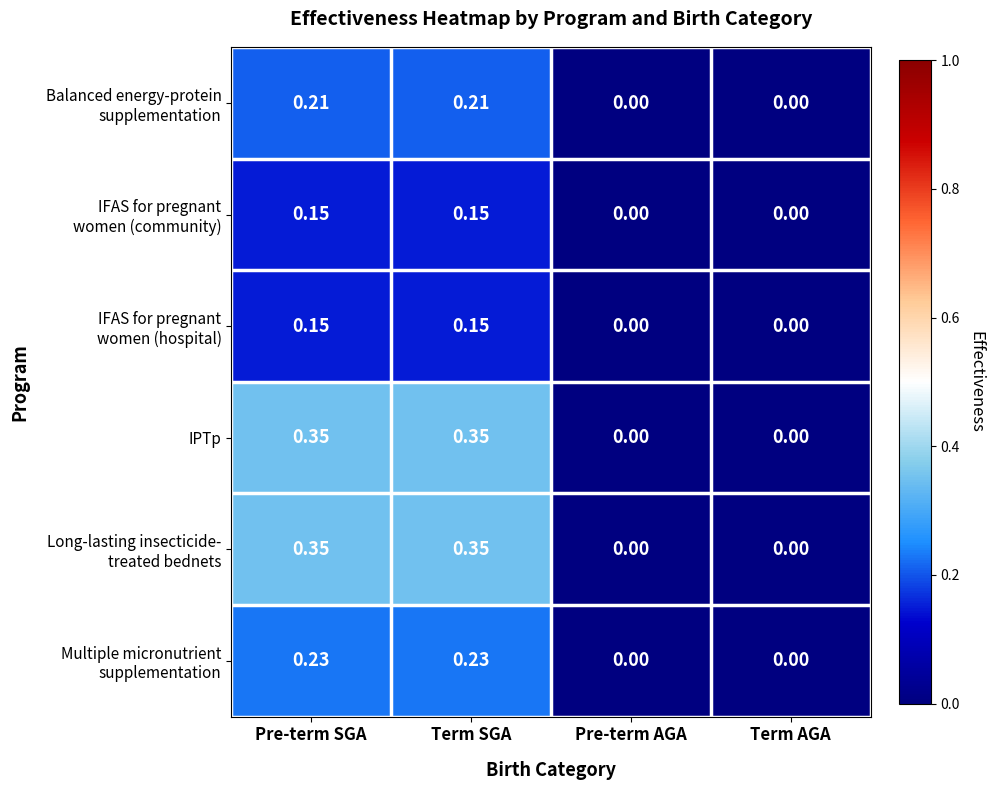

At which category does the chart reach its peak across all series?

Pre-term SGA